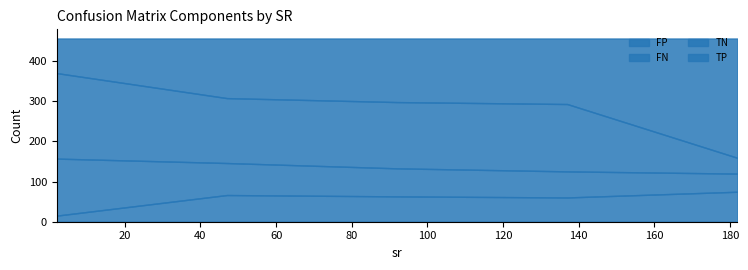

What is the lowest value of the FP series?

15.2